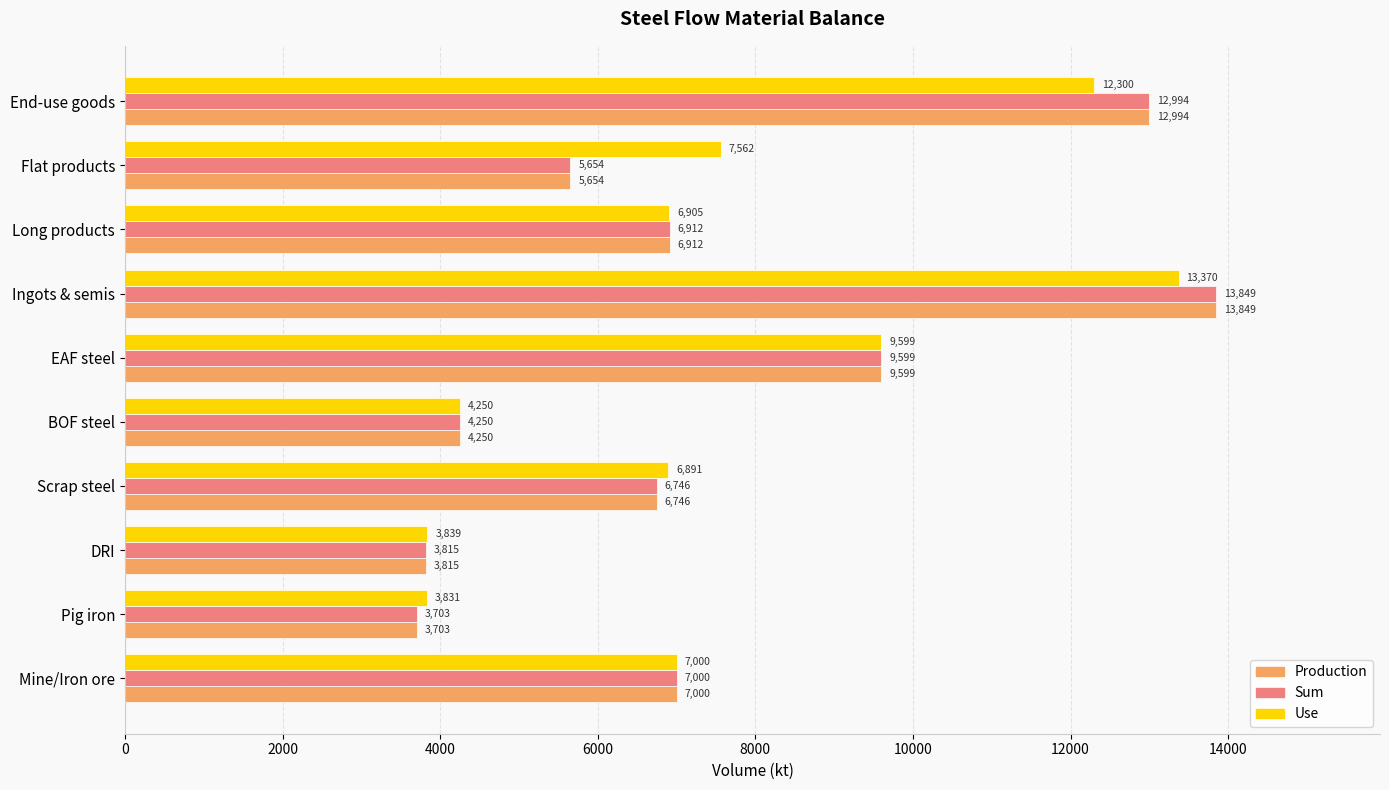

List the labels in order of Production value, smallest first.

Pig iron, DRI, BOF steel, Flat products, Scrap steel, Long products, Mine/Iron ore, EAF steel, End-use goods, Ingots & semis